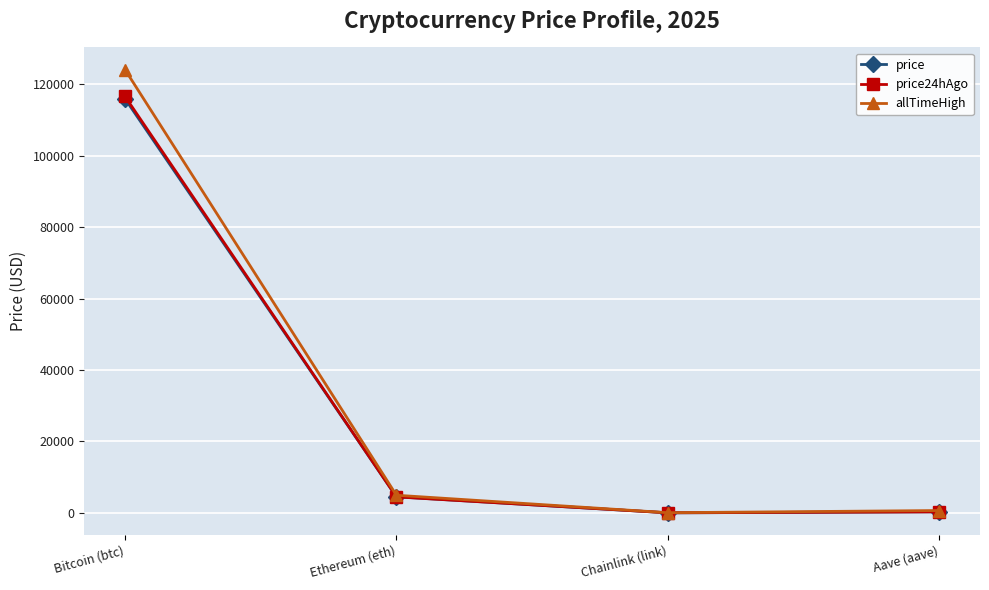

Count the number of data series in this chart.

3